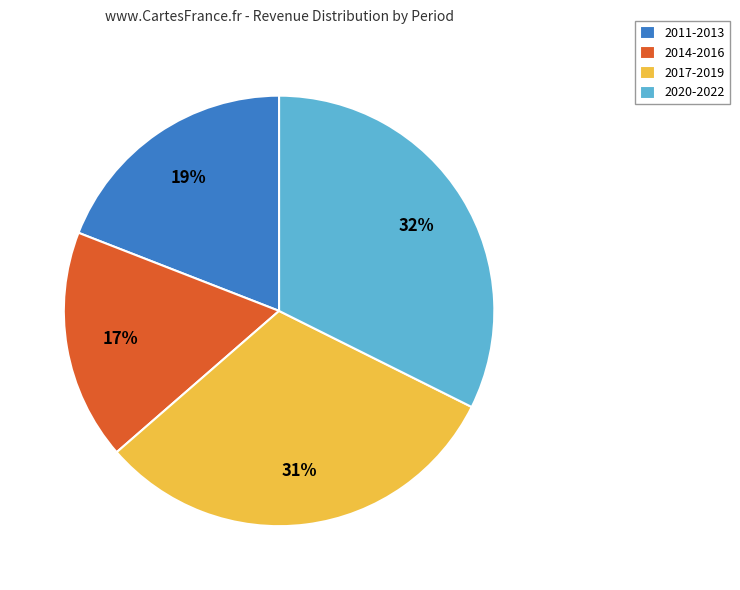

What percentage is the 2020-2022 slice, to the nearest percent?

32%